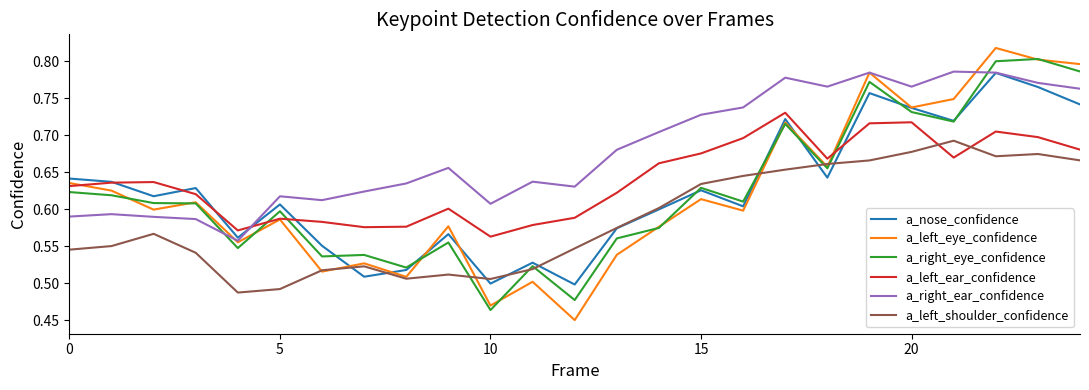

Which series has the largest total across all categories?

a_right_ear_confidence